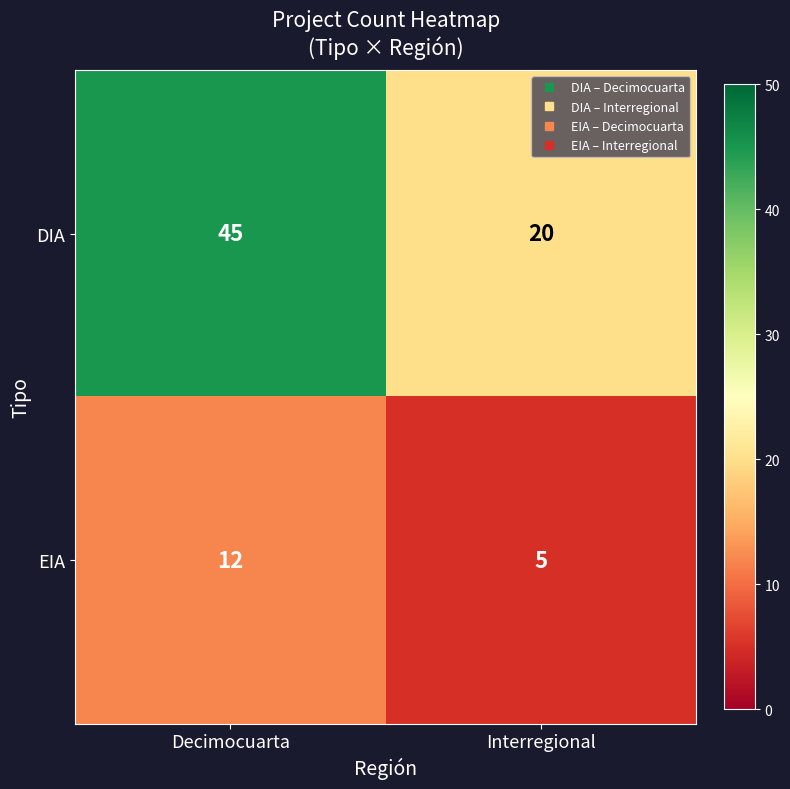

What is the spread (max minus min) of values at Decimocuarta?

33